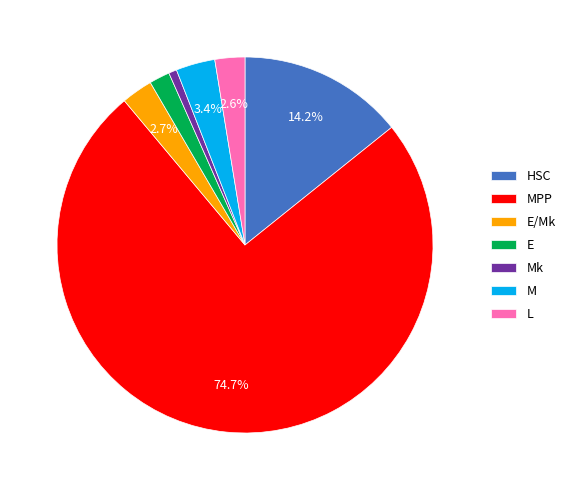

Which category has the biggest portion of the pie?

MPP